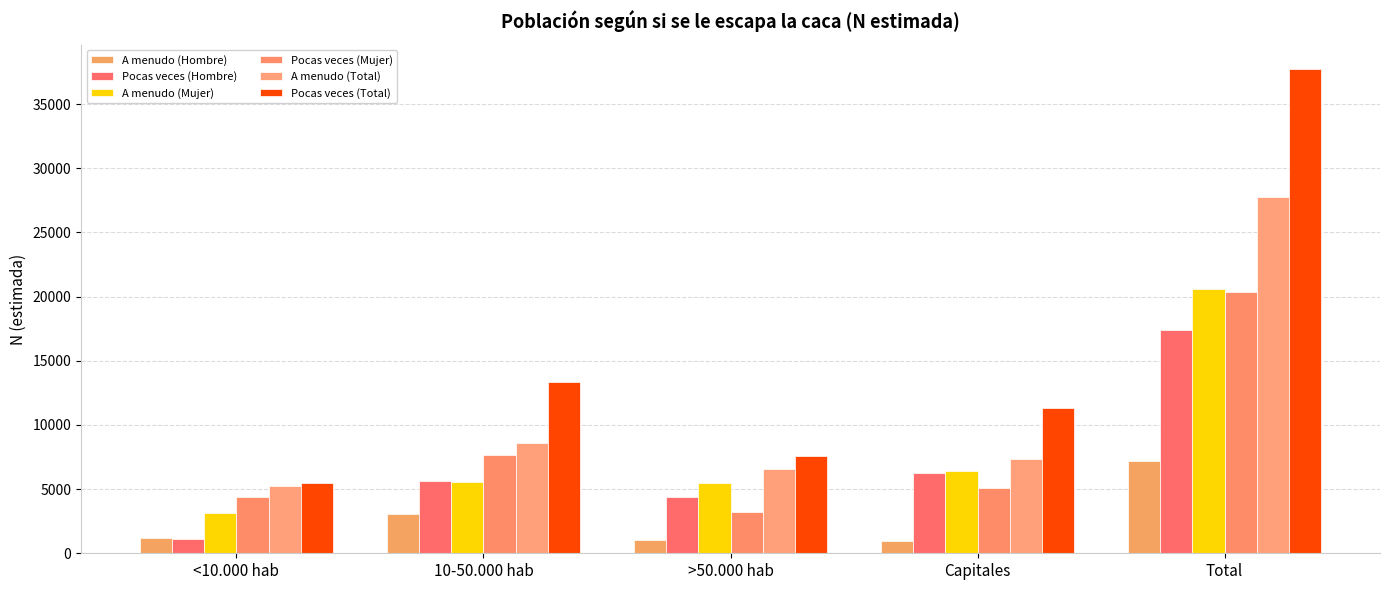

Does the chart contain any negative values?

No